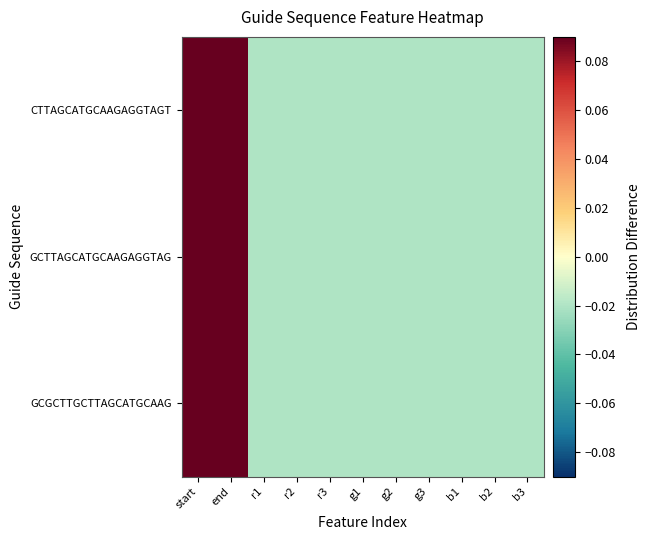

List the series in order of their peak value, highest first.

GCGCTTGCTTAGCATGCAAG, GCTTAGCATGCAAGAGGTAG, CTTAGCATGCAAGAGGTAGT